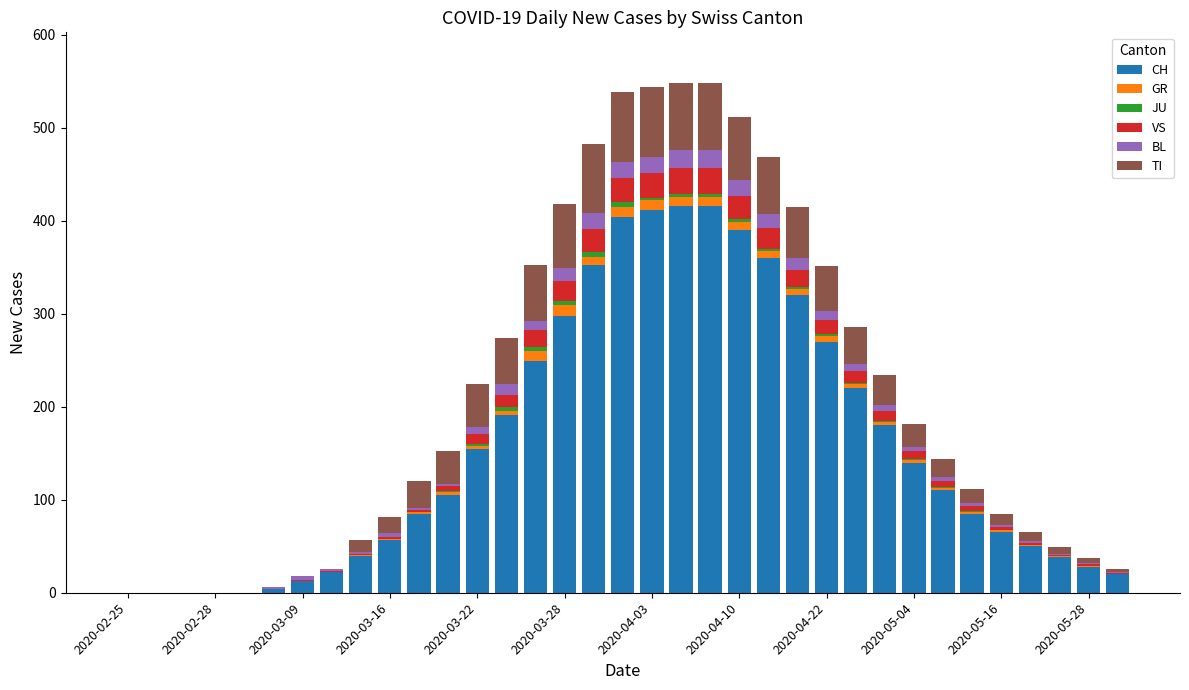

What is the maximum value for CH?

416